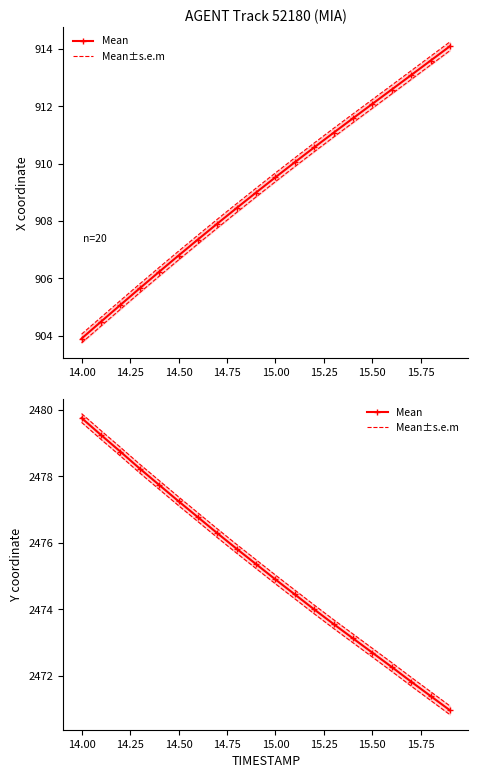

How many values in the Mean series are below 2475?

10